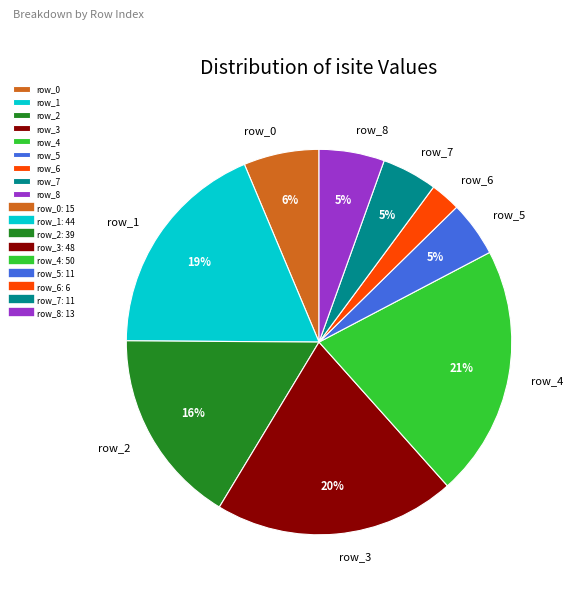

Which category has the biggest portion of the pie?

row_4